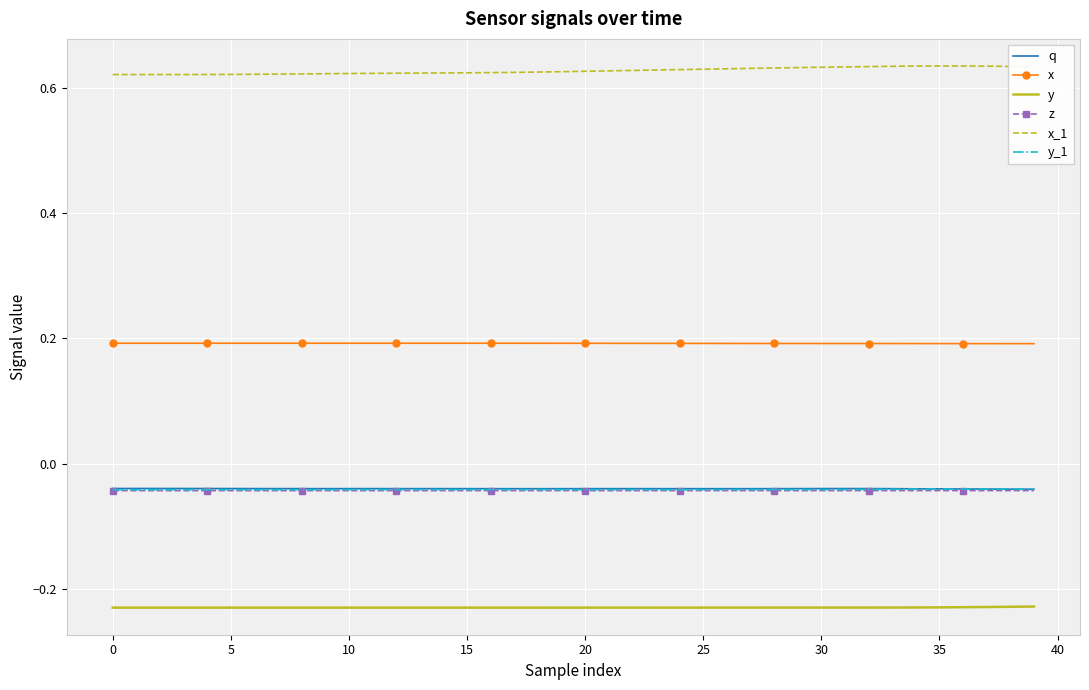

At how many categories does at least one series exceed 0?

40